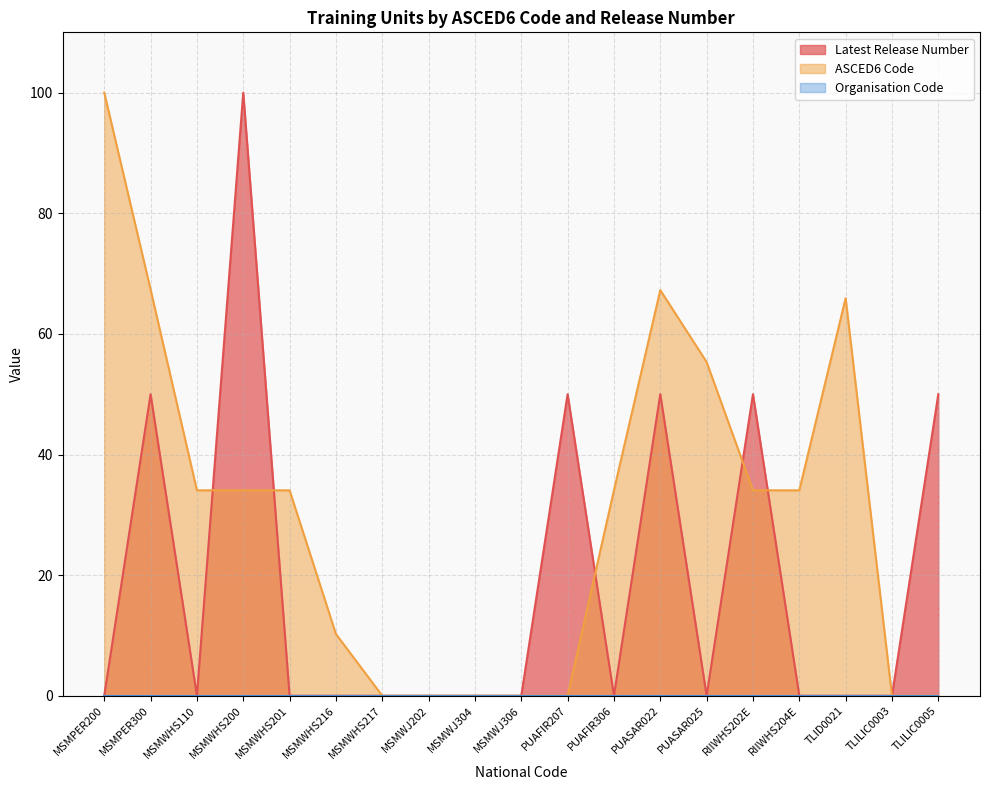

Which series has the largest total across all categories?

ASCED6 Code